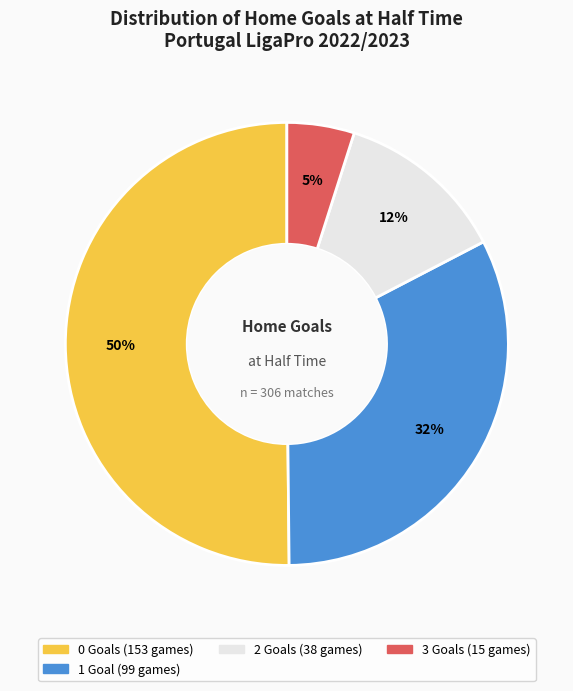

To the nearest percent, what is the average slice percentage?

25%